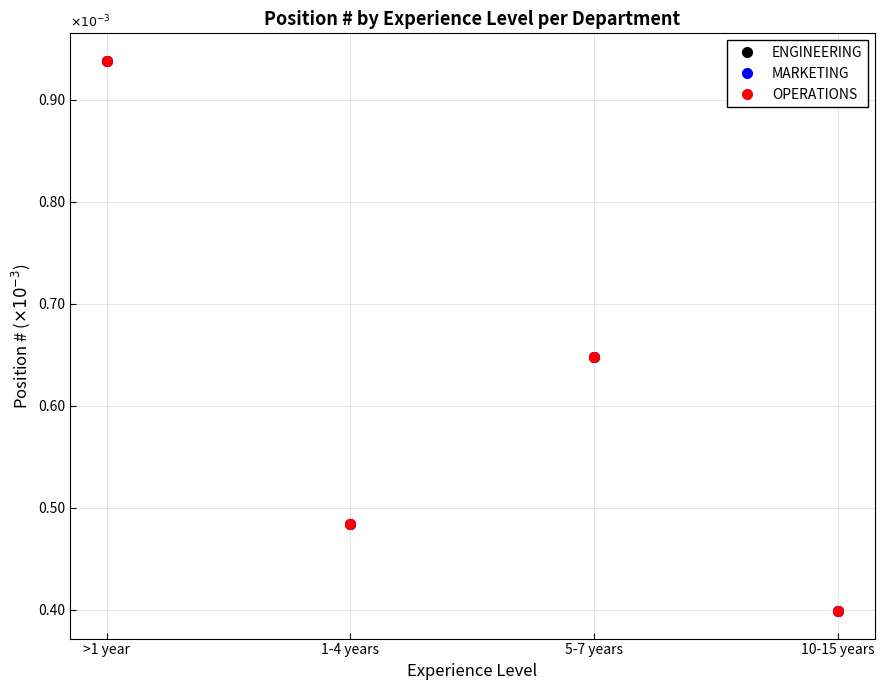

Reading left to right, transcribe all the data shown in this chart.

ENGINEERING: 0.9	0.5	0.6	0.4
MARKETING: 0.9	0.5	0.6	0.4
OPERATIONS: 0.9	0.5	0.6	0.4